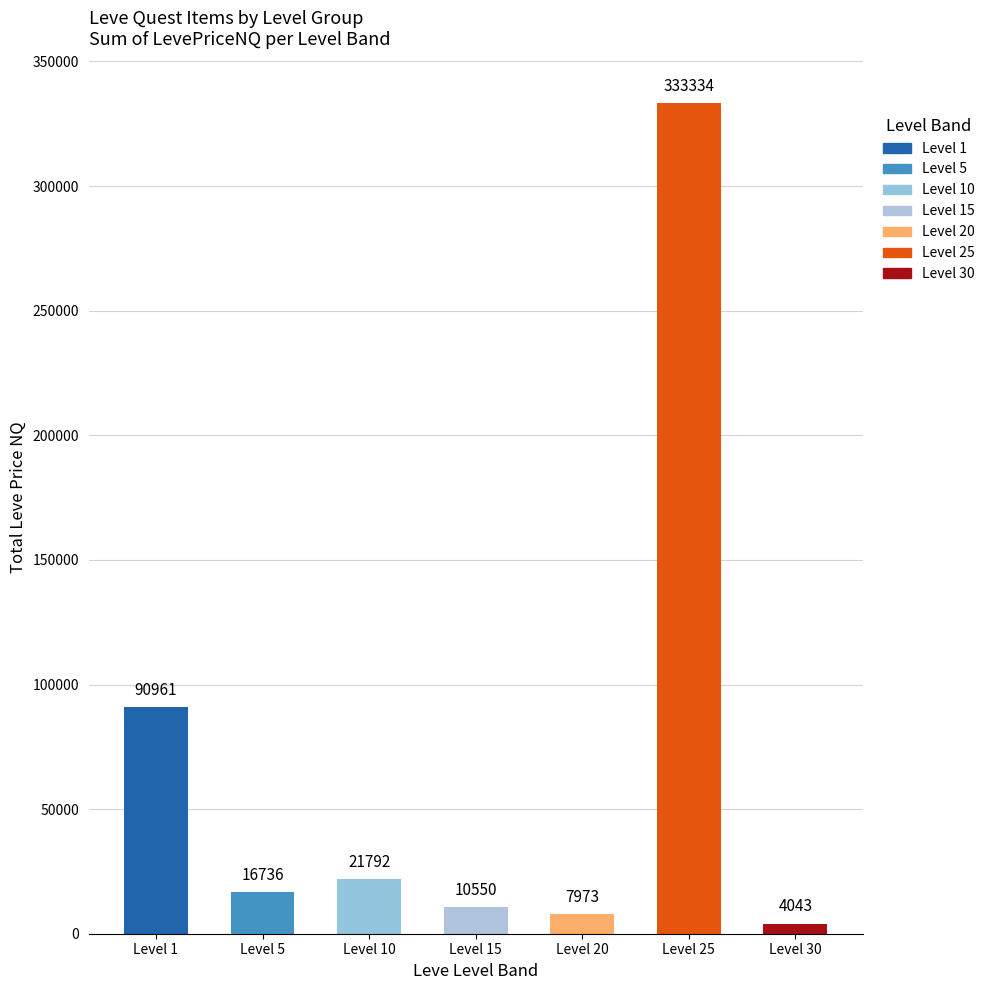

List the labels in order of value, smallest first.

Level 30, Level 20, Level 15, Level 5, Level 10, Level 1, Level 25